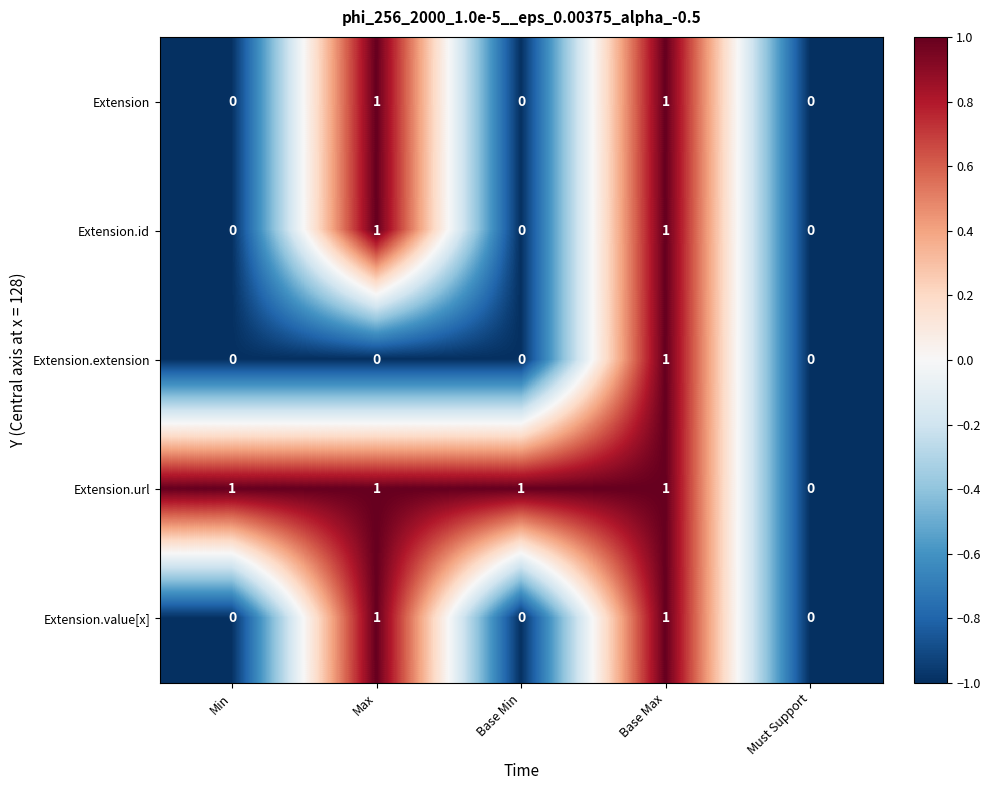

Is it true that Extension.value[x] equals 0 at Min?

True